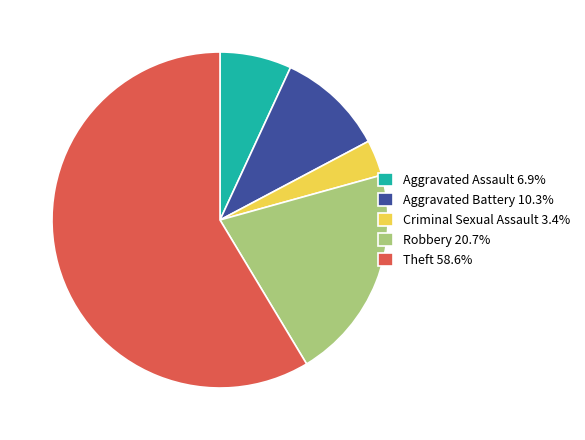

Combined, do Aggravated Battery 10.3% and Criminal Sexual Assault 3.4% account for over 50%?

No